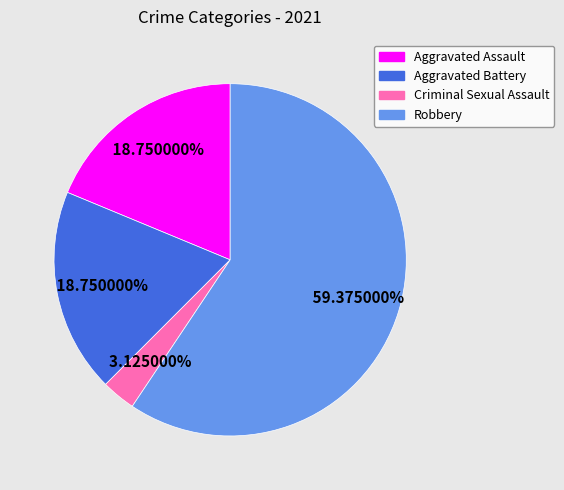

What is the ratio of the value at Aggravated Battery to the value at Aggravated Assault?

1.0